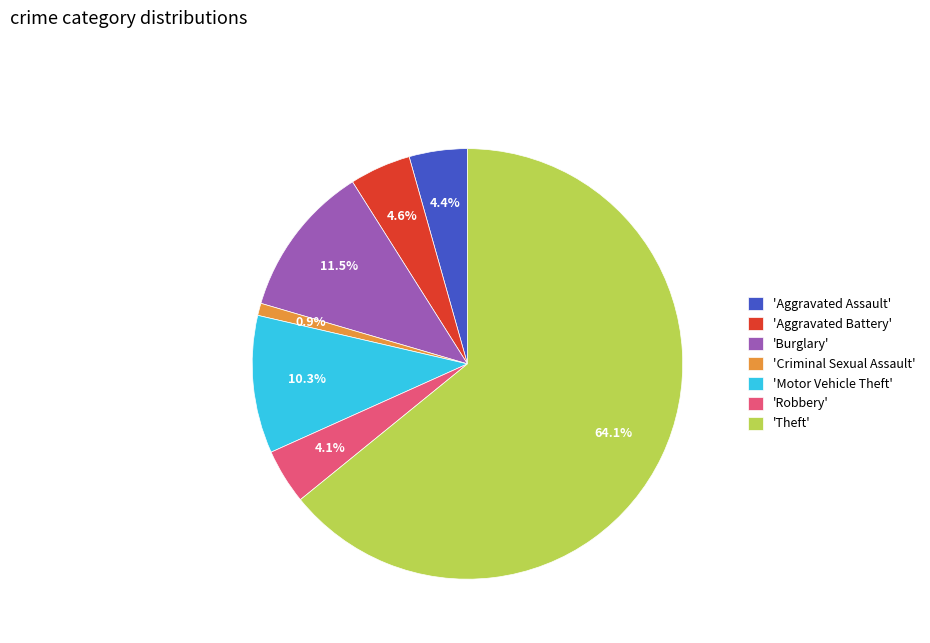

Which has a higher value, 'Theft' or 'Aggravated Battery'?

'Theft'